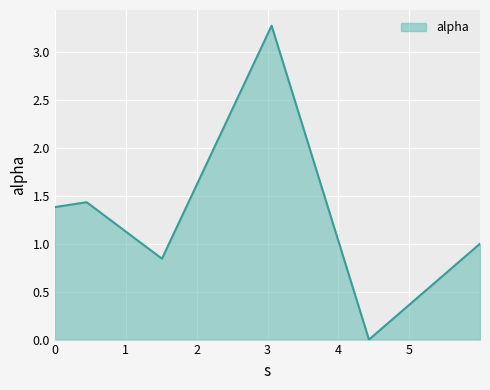

True or false: the data has more than 2 interior local peaks.

False